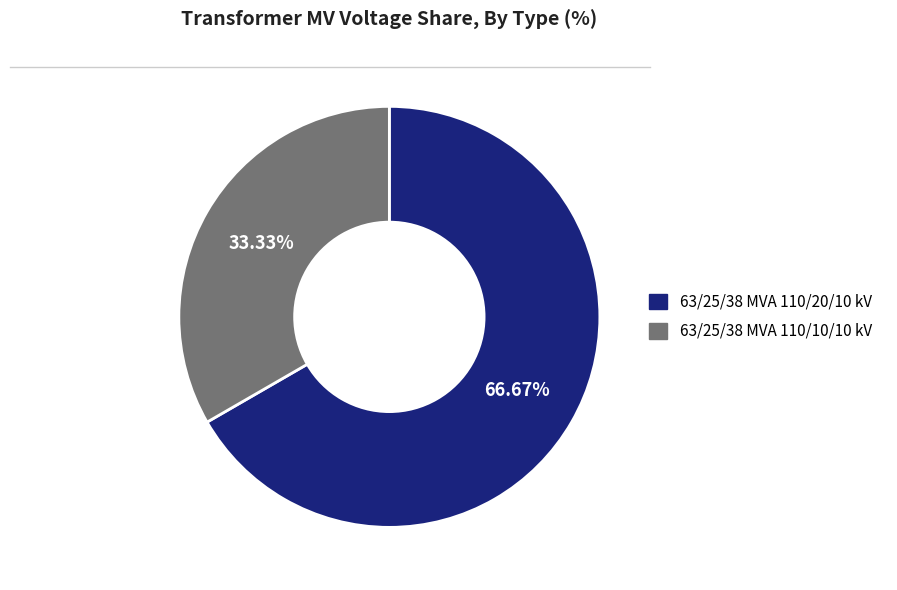

Between 63/25/38 MVA 110/10/10 kV and 63/25/38 MVA 110/20/10 kV, which is larger?

63/25/38 MVA 110/20/10 kV